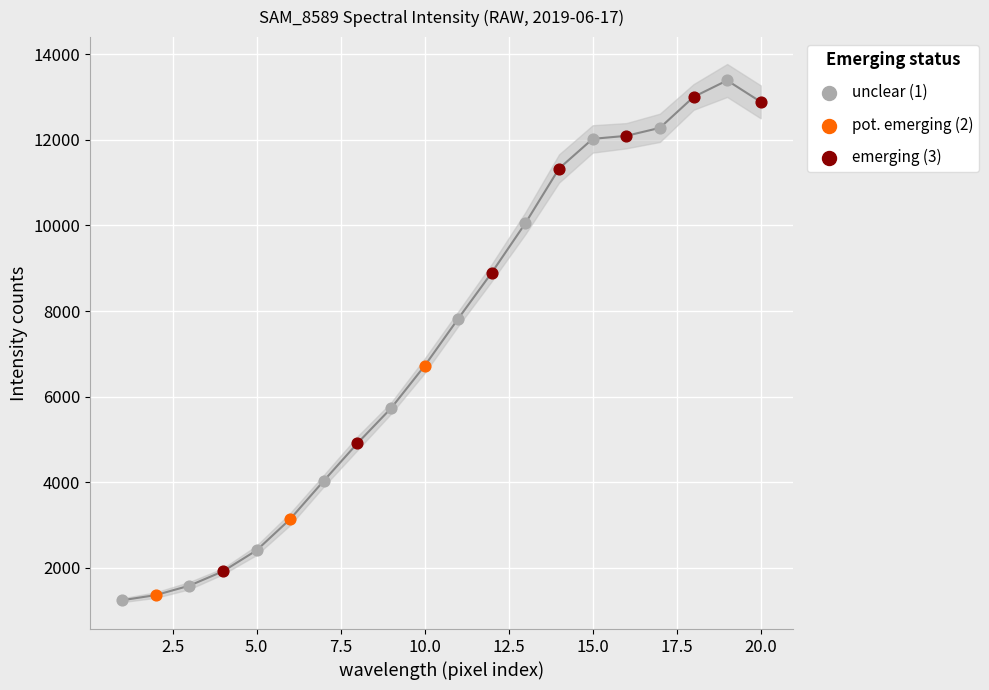

Which series has the widest spread of Y values?

unclear (1)